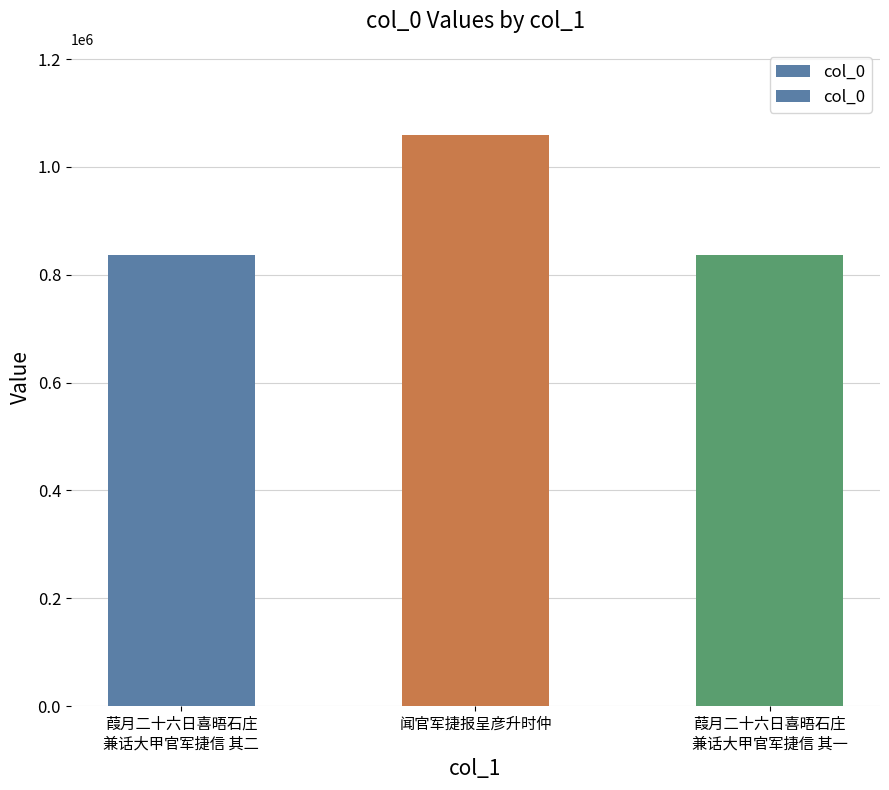

What is the average value?

911252